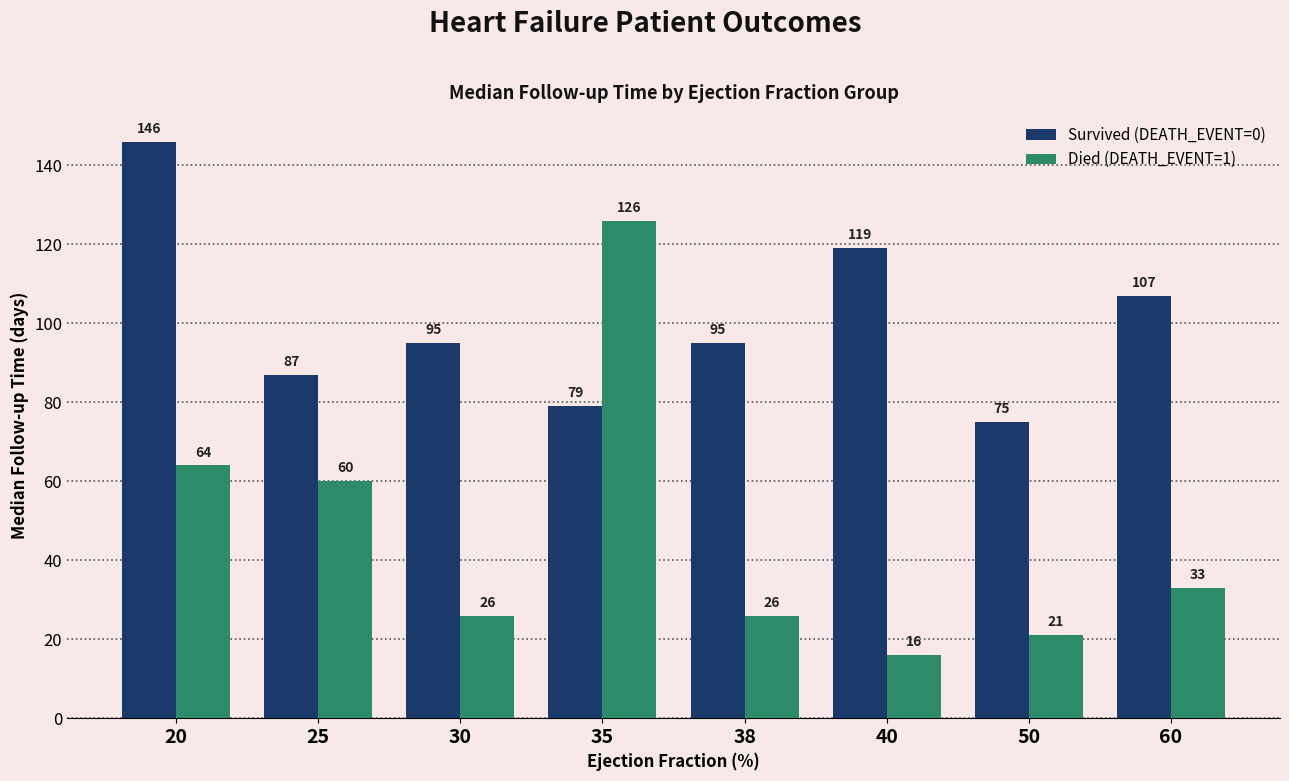

At which label does Died (DEATH_EVENT=1) reach its minimum?

40